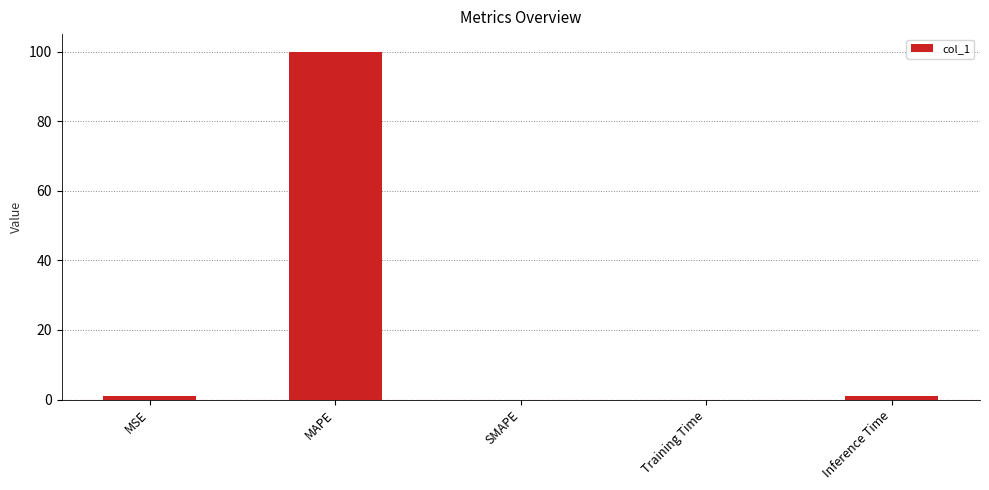

Which label corresponds to the largest value in the chart?

MAPE